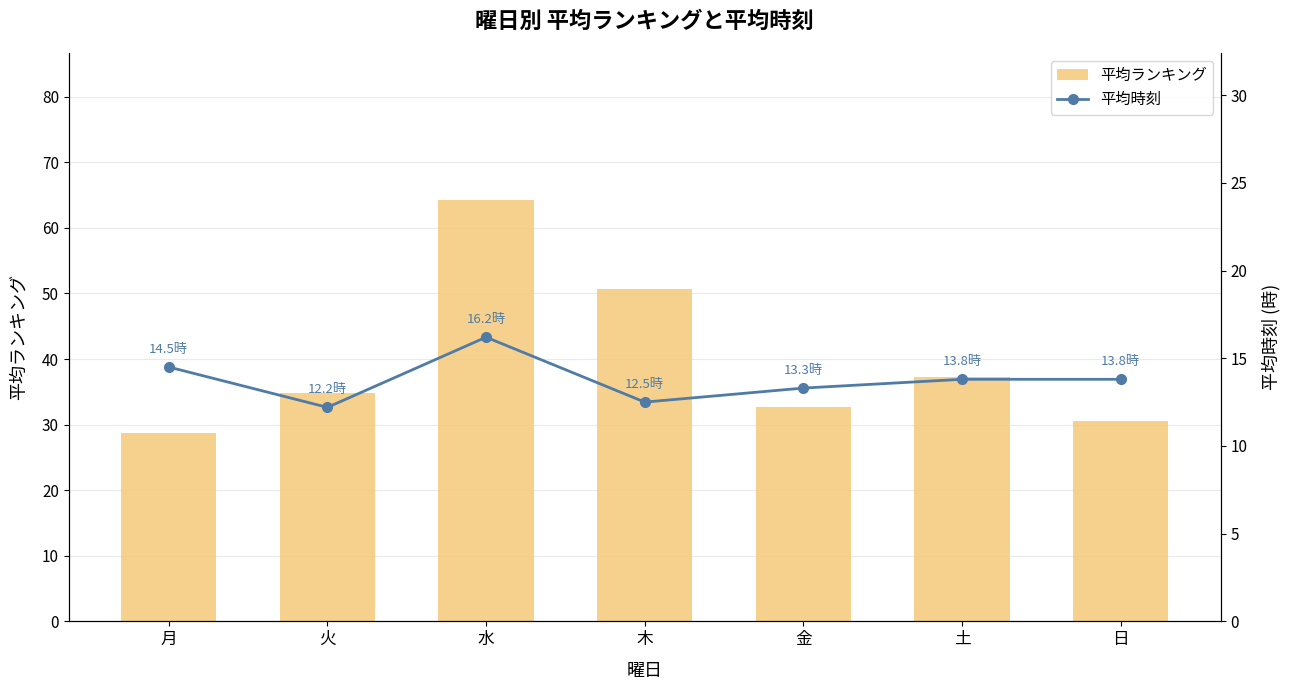

What position from the left is 日?

7